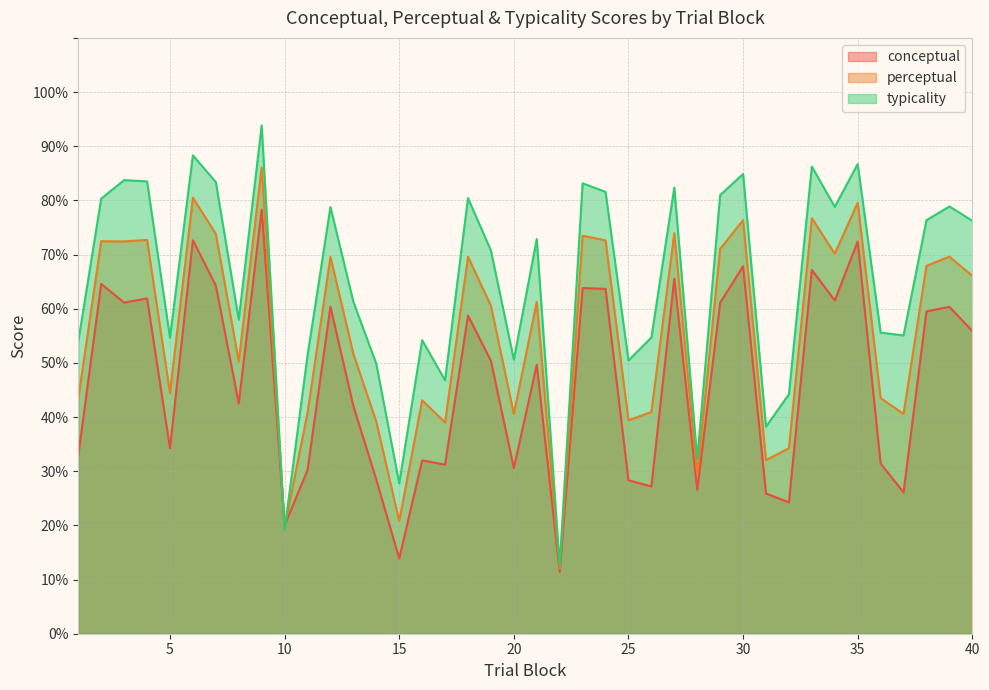

List the series in order of their peak value, highest first.

typicality, perceptual, conceptual